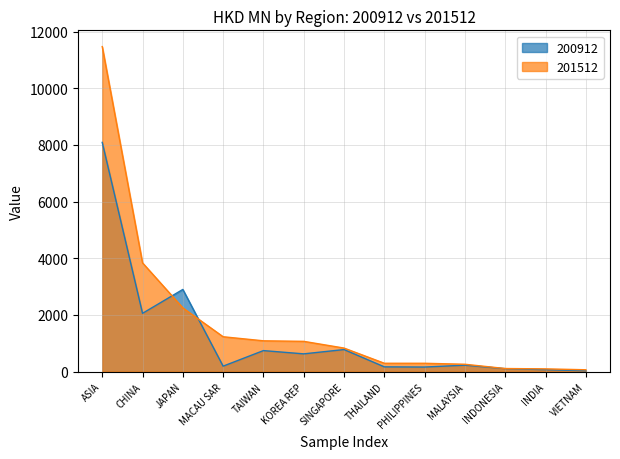

At which label does 200912 first exceed 228?

ASIA